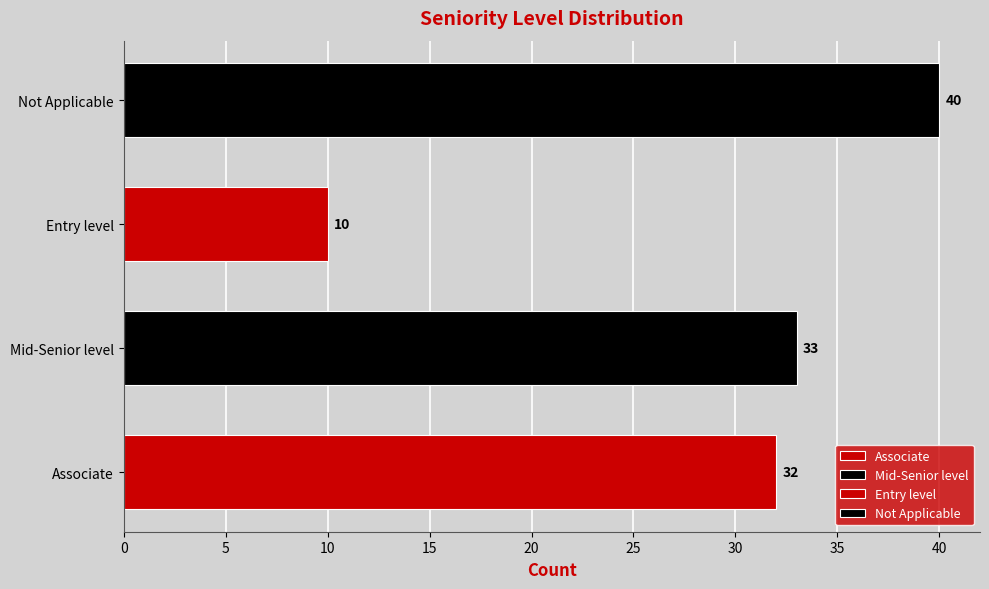

What position from the left is Mid-Senior level?

2